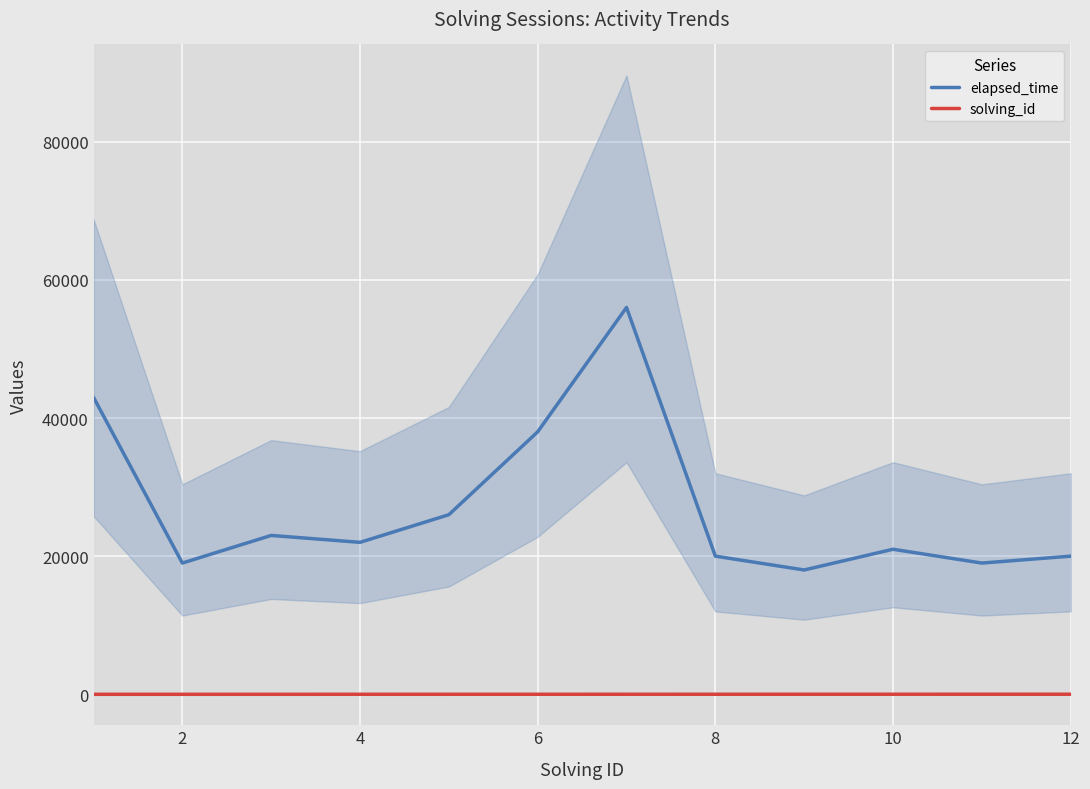

True or false: elapsed_time and solving_id cross at least once.

False